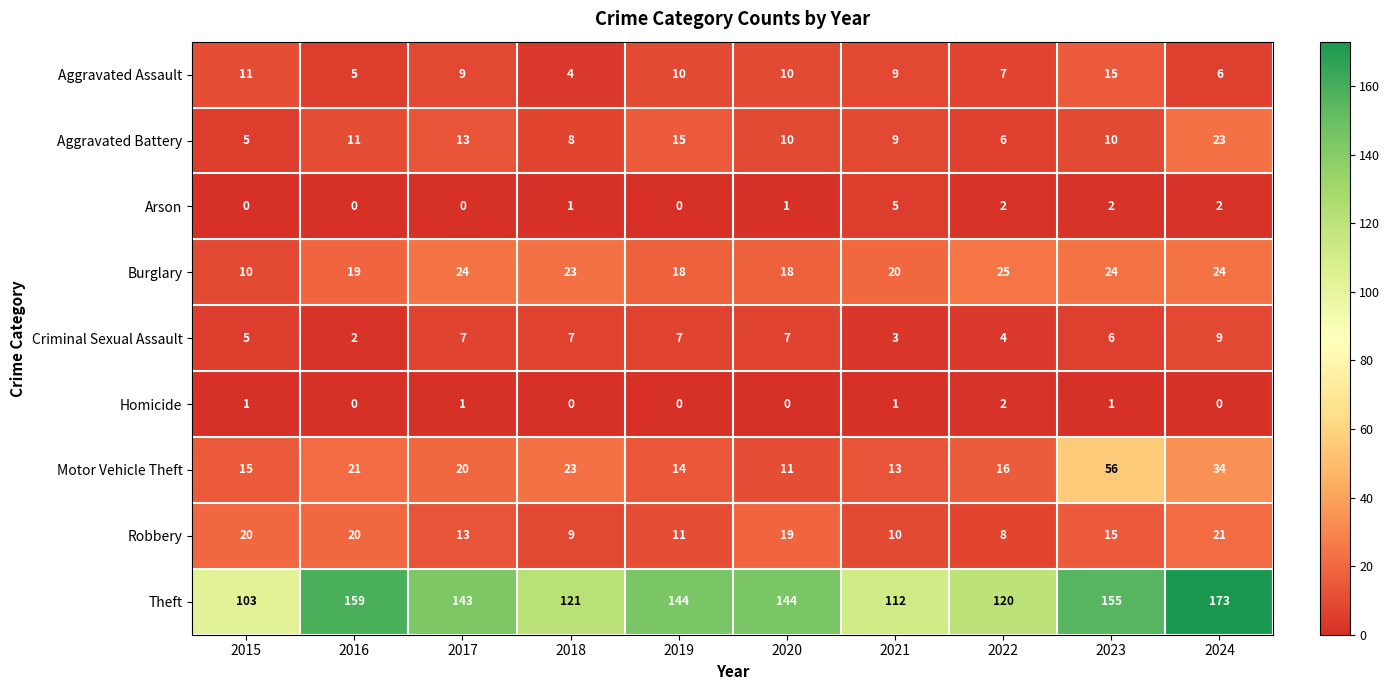

Where is Aggravated Battery nearest to the value 14?

2017